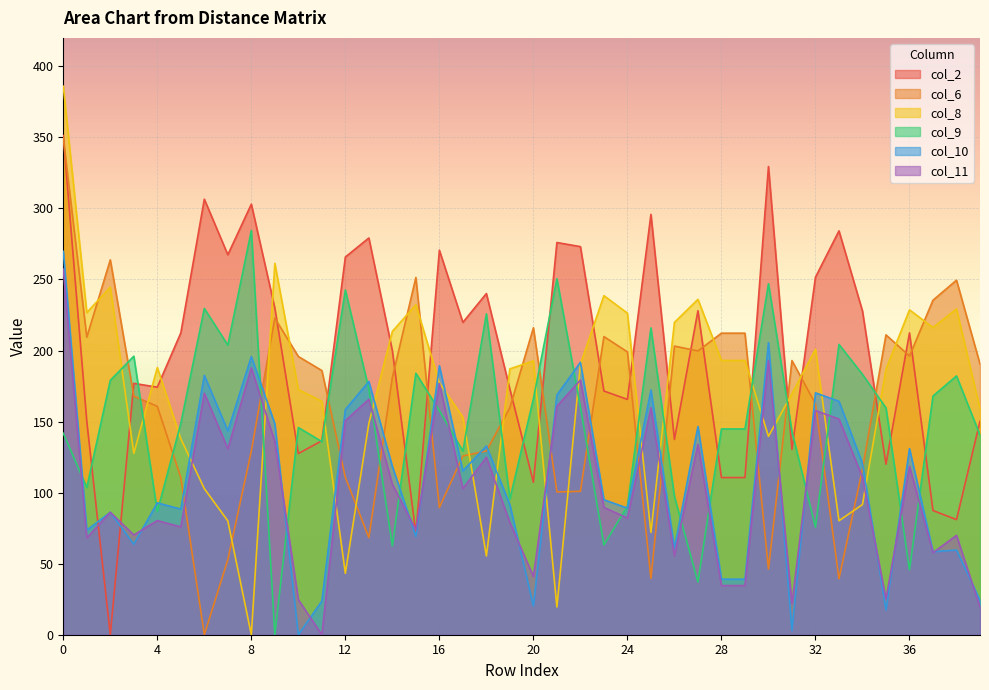

What value does the col_11 series have at 28?

34.6